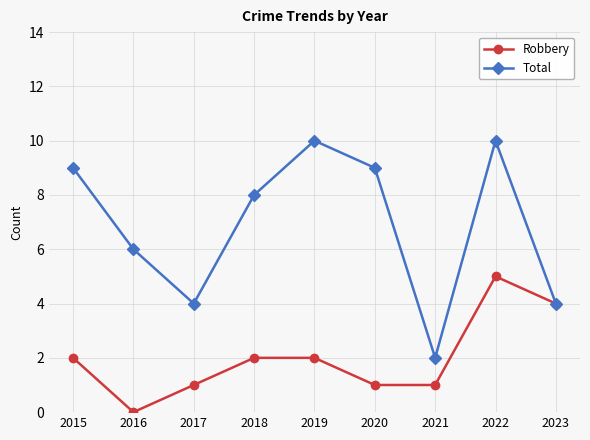

What is the difference between the highest and lowest values at 2017?

3